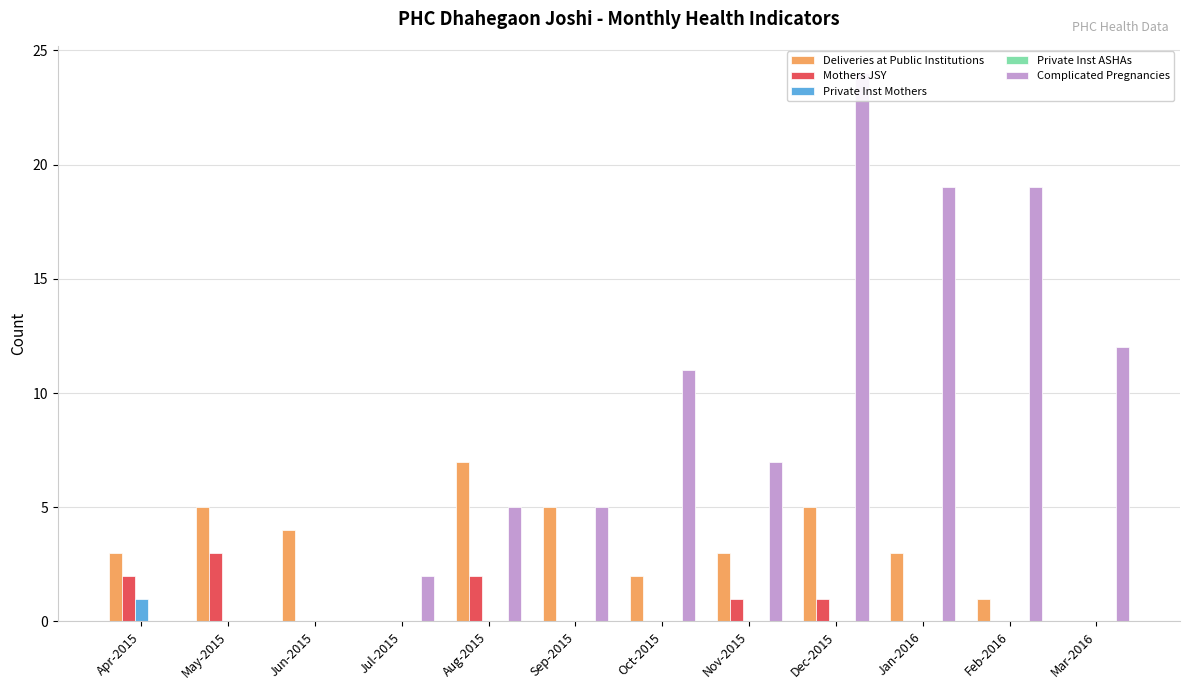

What is the label of the 6th bar from the left?

Sep-2015